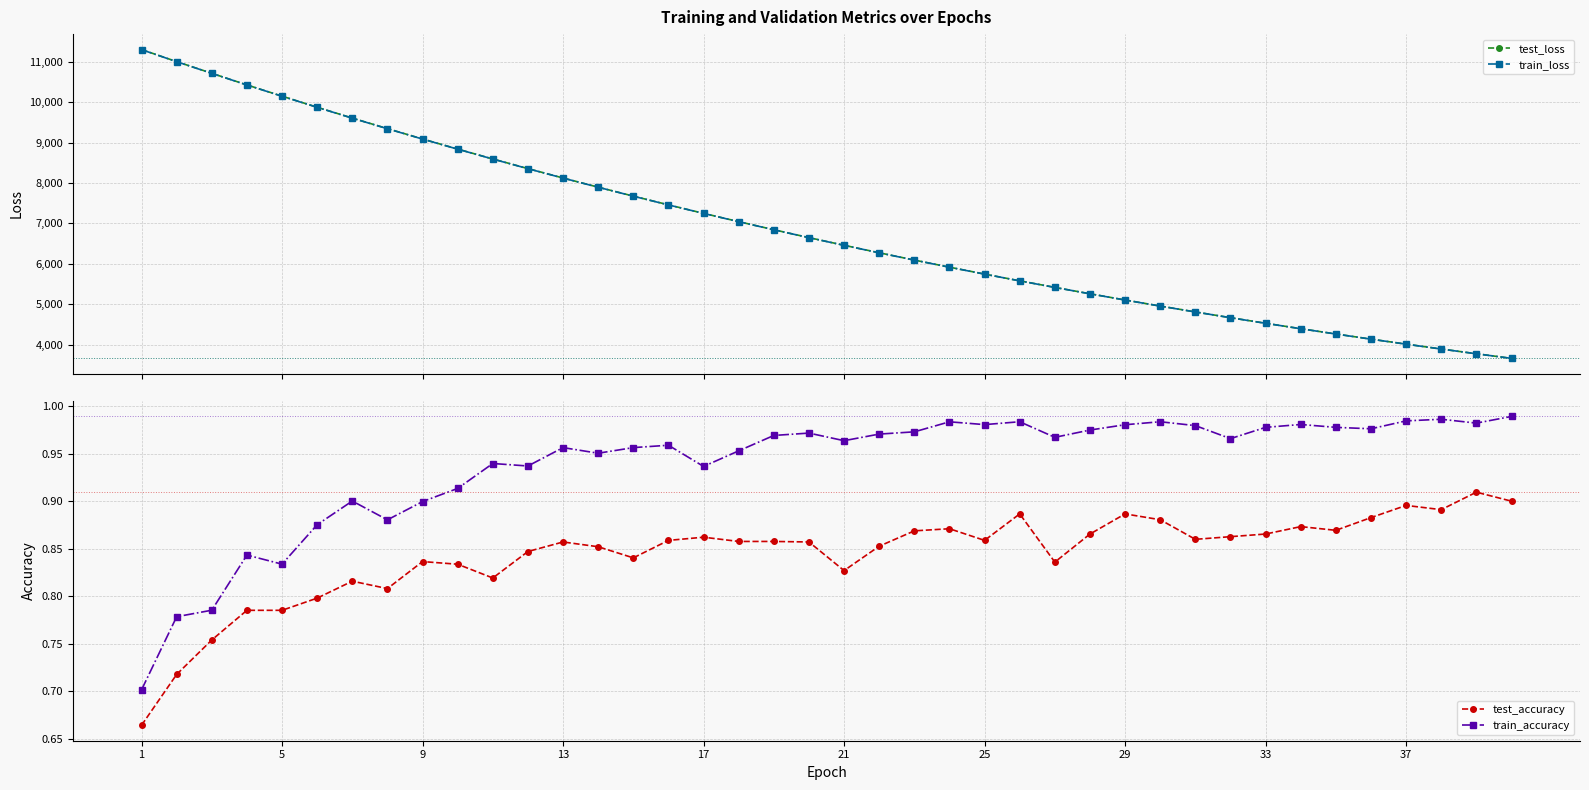

Reading left to right, what are all the values shown in this chart?

test_loss: 11301.7	11002.8	10713.8	10426.3	10148.1	9873.7	9605.3	9344.3	9088.0	8838.0	8593.6	8355.2	8122.2	7895.3	7673.9	7457.8	7247.1	7042.1	6841.8	6646.7	6456.9	6271.6	6090.9	5915.2	5744.0	5577.2	5415.0	5256.8	5102.7	4952.9	4807.1	4665.1	4526.8	4392.3	4261.5	4134.1	4010.1	3889.6	3772.2	3658.1
train_loss: 11299.1	11000.9	10711.9	10424.5	10145.5	9871.2	9603.3	9342.1	9085.8	8835.9	8591.4	8353.0	8120.3	7893.4	7671.9	7456.0	7245.7	7040.4	6840.2	6645.2	6455.3	6270.1	6089.7	5913.9	5742.8	5576.0	5413.8	5255.7	5101.7	4951.9	4806.0	4664.1	4525.9	4391.4	4260.6	4133.3	4009.4	3888.9	3771.6	3657.5
test_accuracy: 0.7	0.7	0.8	0.8	0.8	0.8	0.8	0.8	0.8	0.8	0.8	0.8	0.9	0.9	0.8	0.9	0.9	0.9	0.9	0.9	0.8	0.9	0.9	0.9	0.9	0.9	0.8	0.9	0.9	0.9	0.9	0.9	0.9	0.9	0.9	0.9	0.9	0.9	0.9	0.9
train_accuracy: 0.7	0.8	0.8	0.8	0.8	0.9	0.9	0.9	0.9	0.9	0.9	0.9	1.0	1.0	1.0	1.0	0.9	1.0	1.0	1.0	1.0	1.0	1.0	1.0	1.0	1.0	1.0	1.0	1.0	1.0	1.0	1.0	1.0	1.0	1.0	1.0	1.0	1.0	1.0	1.0